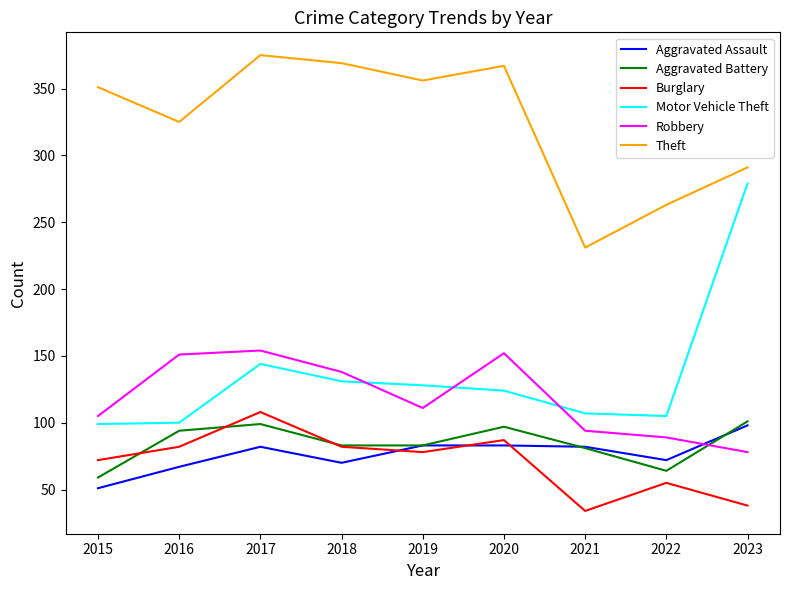

Where is the first local minimum for Aggravated Assault?

2018